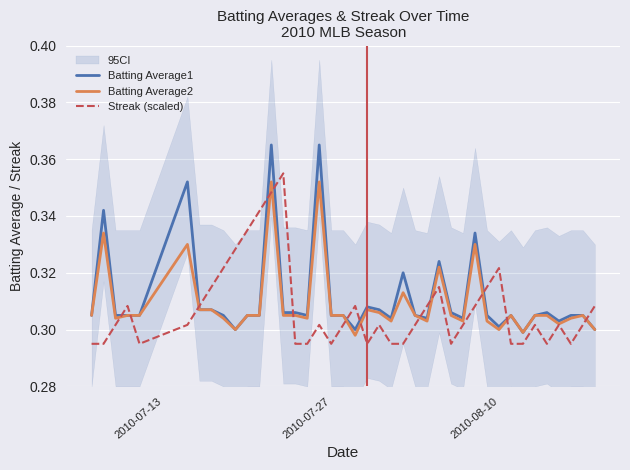

What is the value of the Batting Average2 point at the 3rd from the left?

0.3